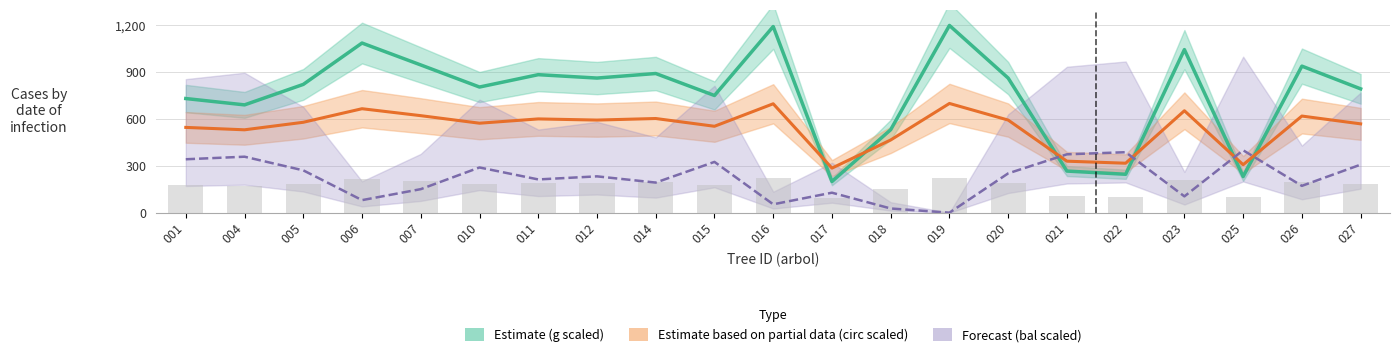

How many data points in bal (scaled) are above 232?

11